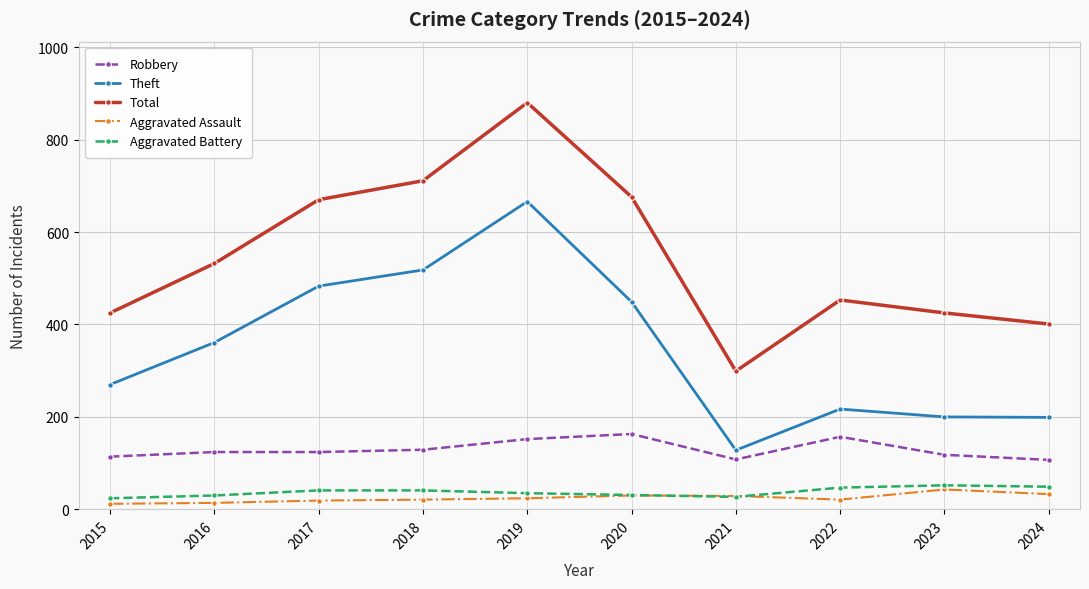

What is the spread (max minus min) of values at 2018?

690